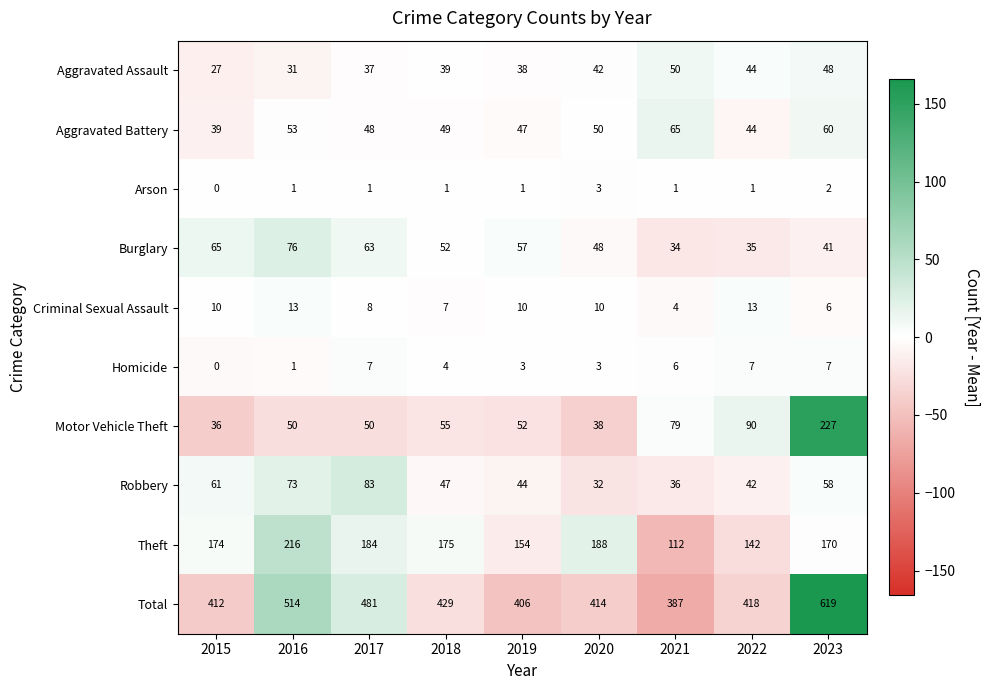

Which series has the widest spread of values?

Total